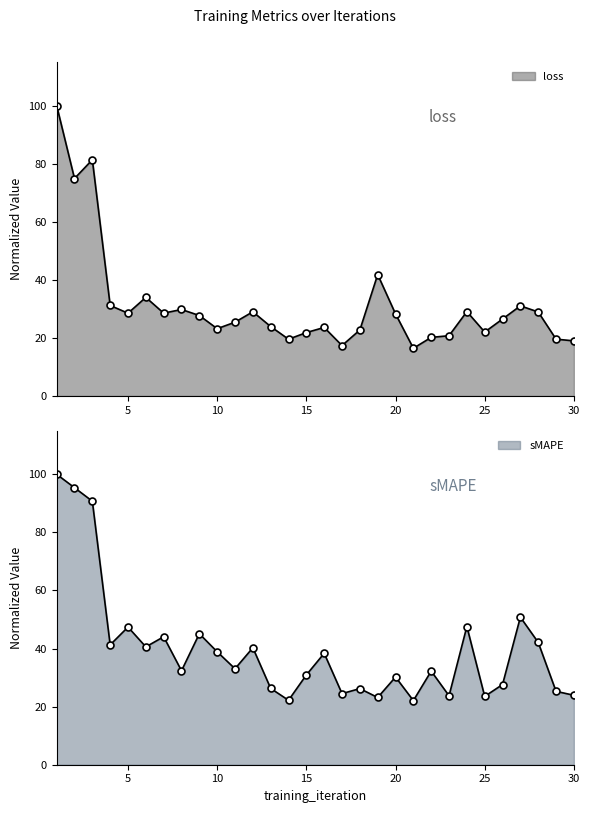

Is it true that sMAPE equals 72.8 at 4?

False